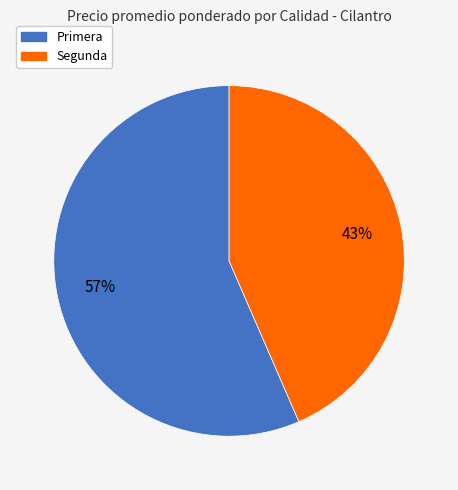

What percentage is the Primera slice, to the nearest percent?

57%